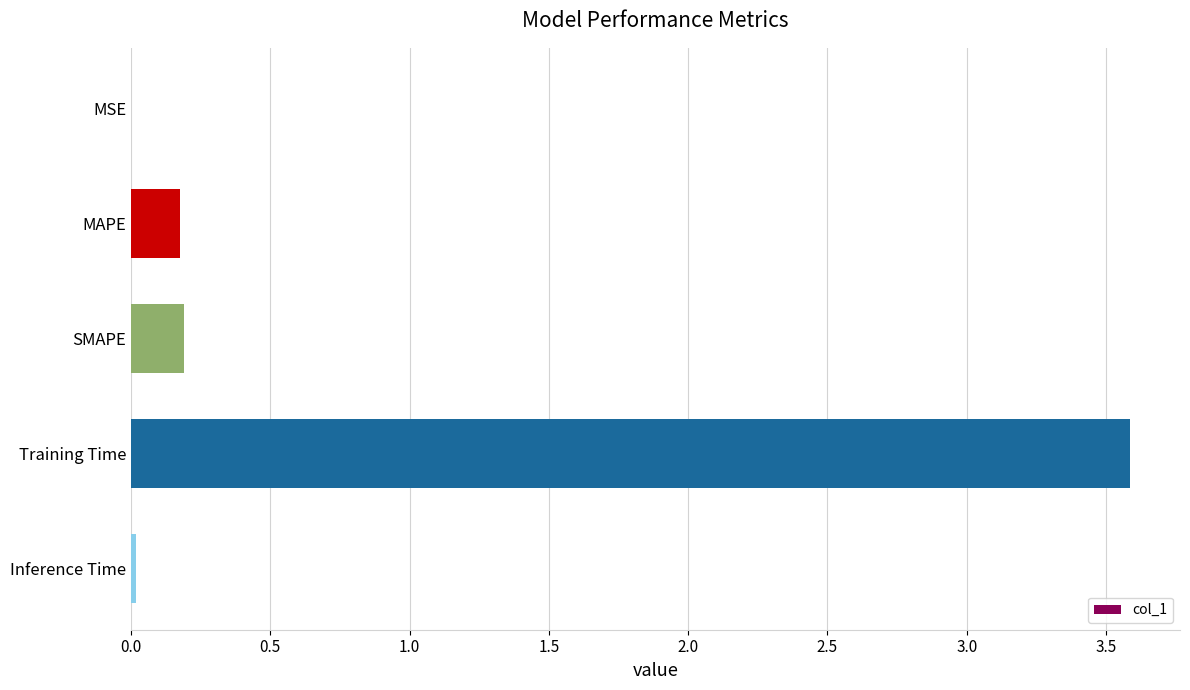

True or false: the data shows 0.2 at MAPE.

True